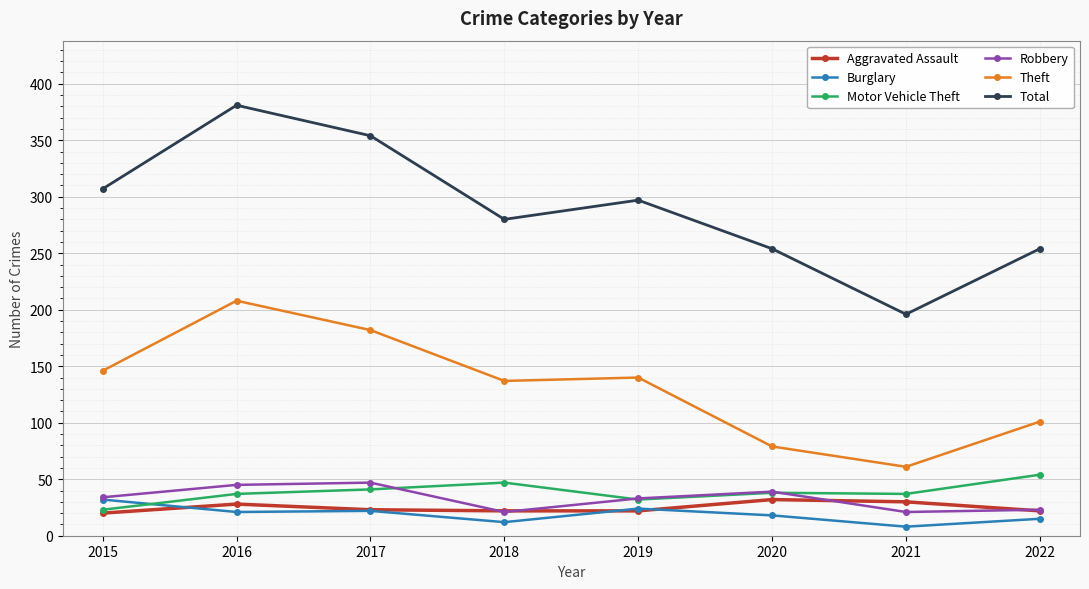

How many values in the Robbery series are below 34?

4